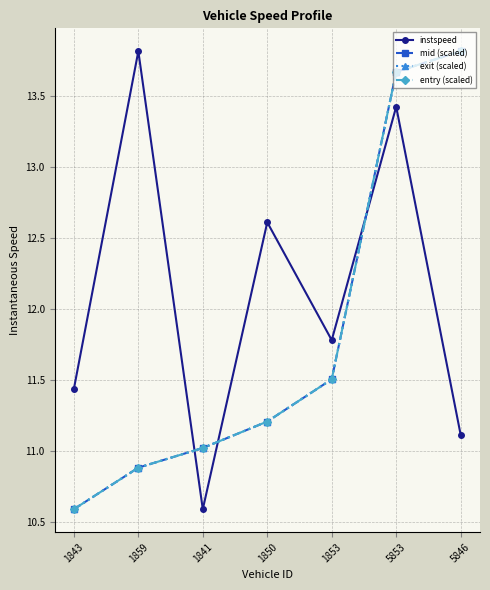

How many mid (scaled) values are between 10 and 13?

5